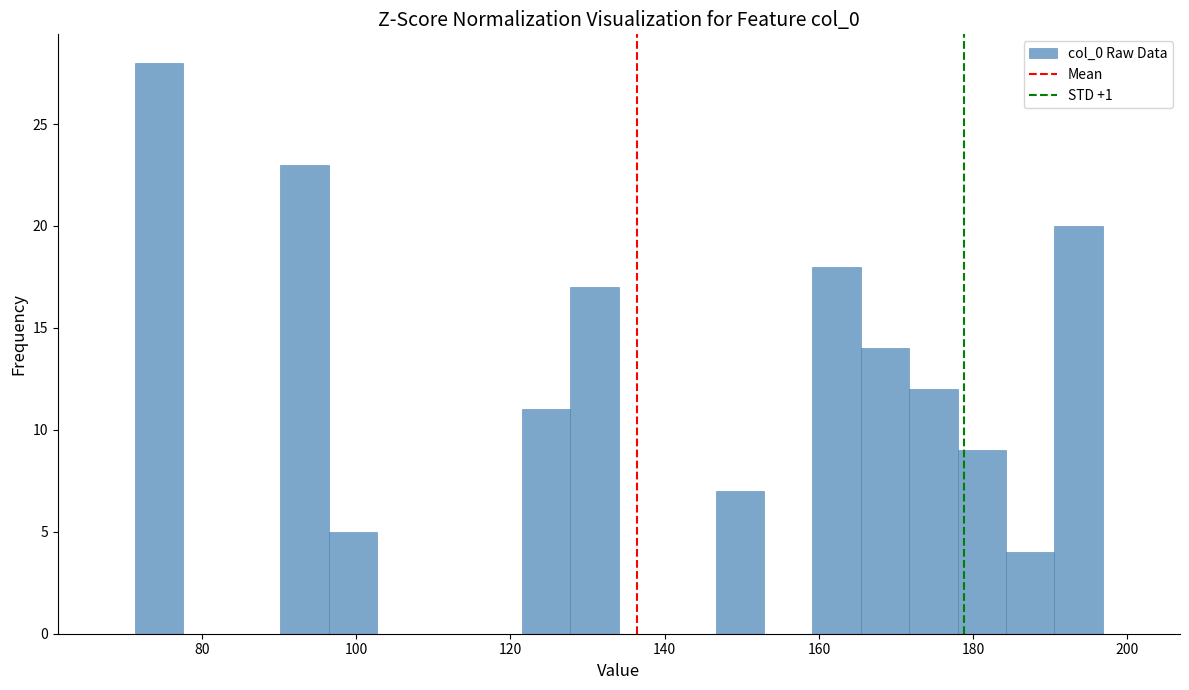

Read against the x-axis, roughly where is the centre of the tallest bar?

74